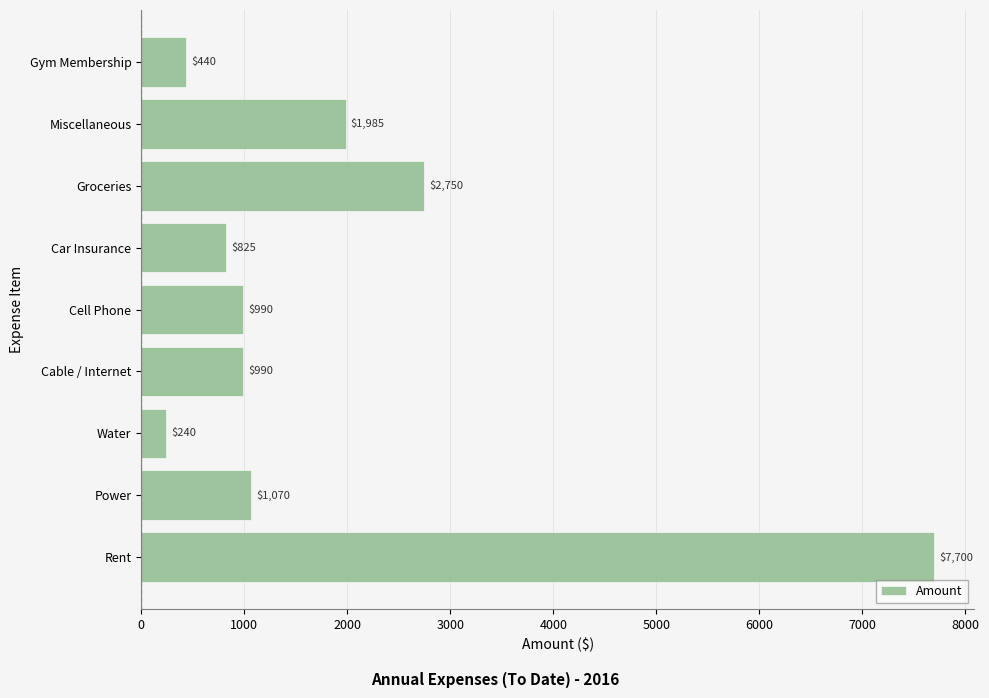

True or false: the data shows 1985 at Miscellaneous.

True